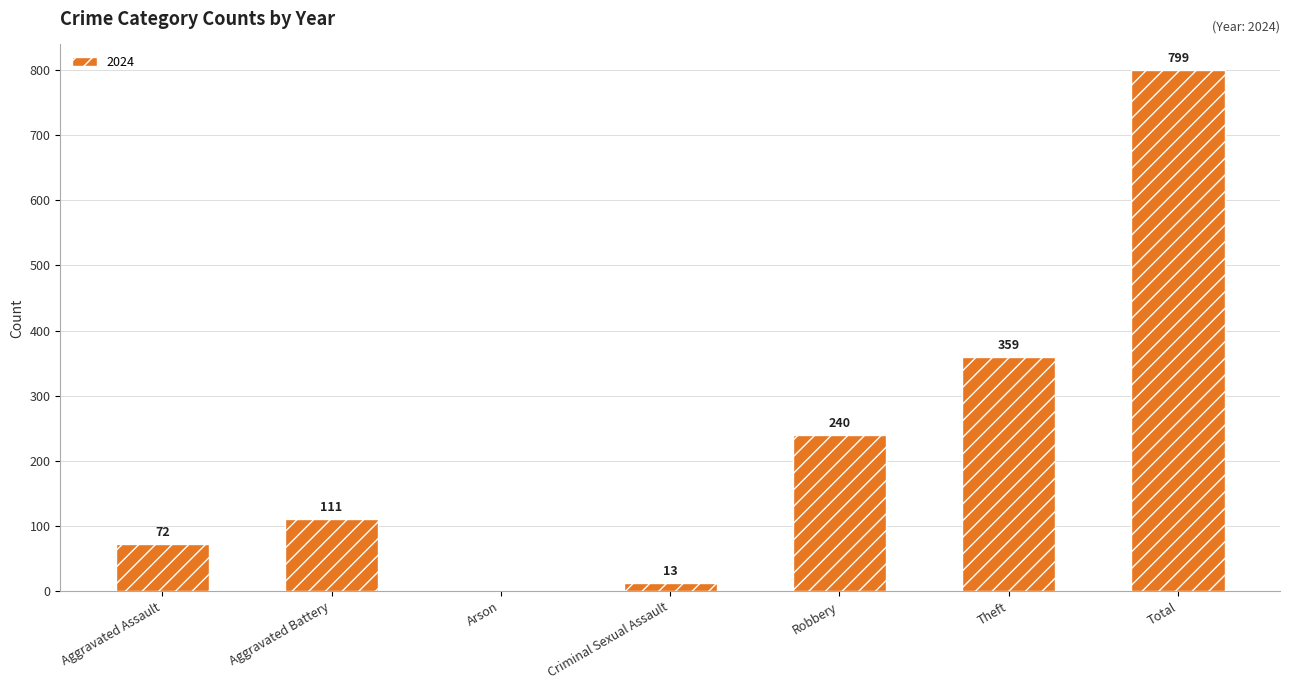

Between Criminal Sexual Assault and Aggravated Battery, which is larger?

Aggravated Battery